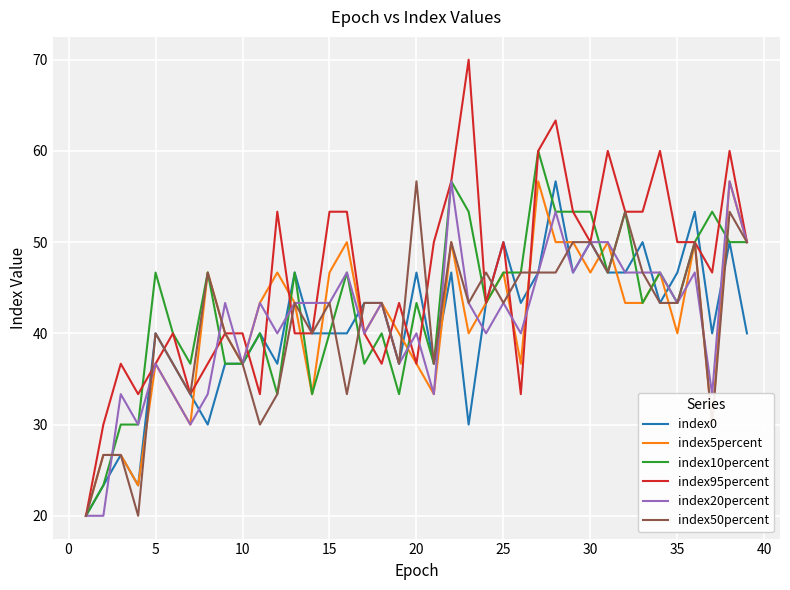

Which series has the largest total across all categories?

index95percent